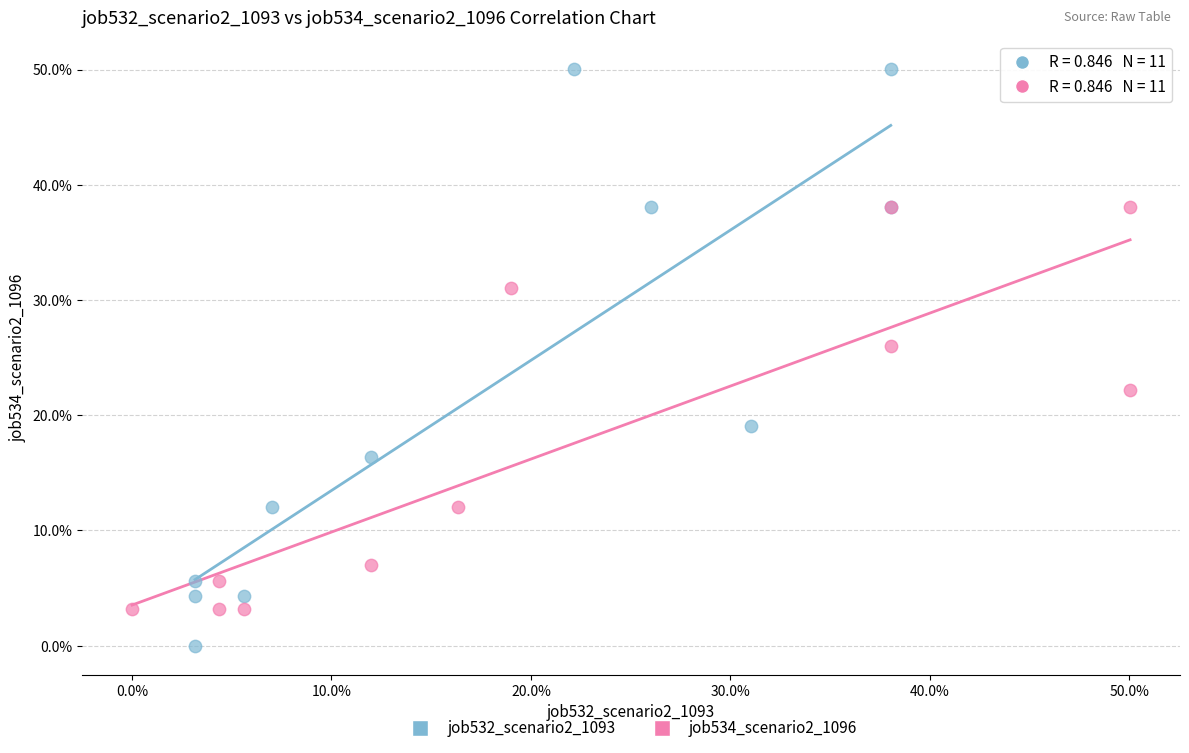

What are all the series names shown in the legend?

job532_scenario2_1093, job534_scenario2_1096